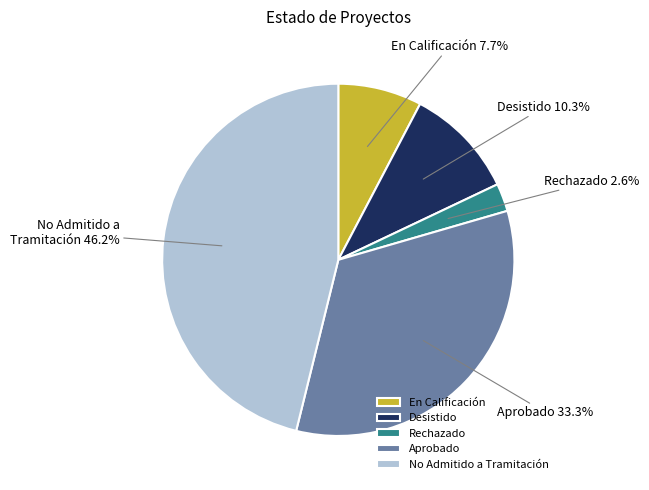

What percentage is the En Calificación slice, to the nearest percent?

8%